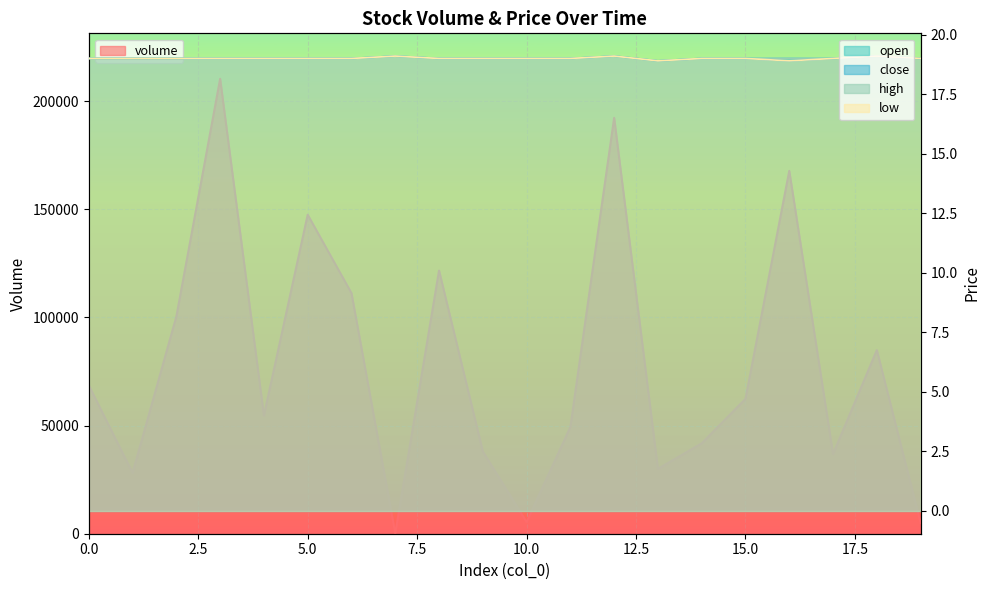

What is the spread (max minus min) of values at 6?

111239.2